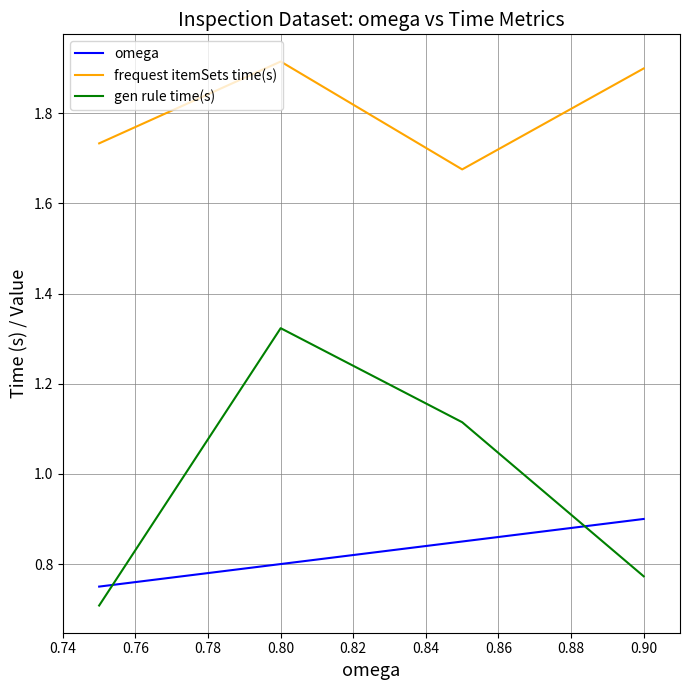

True or false: gen rule time(s) and frequest itemSets time(s) cross at least once.

False